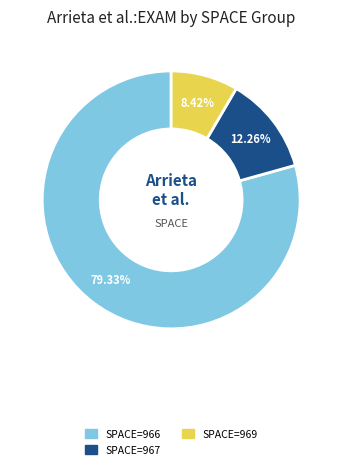

Is there a majority slice in this chart?

Yes